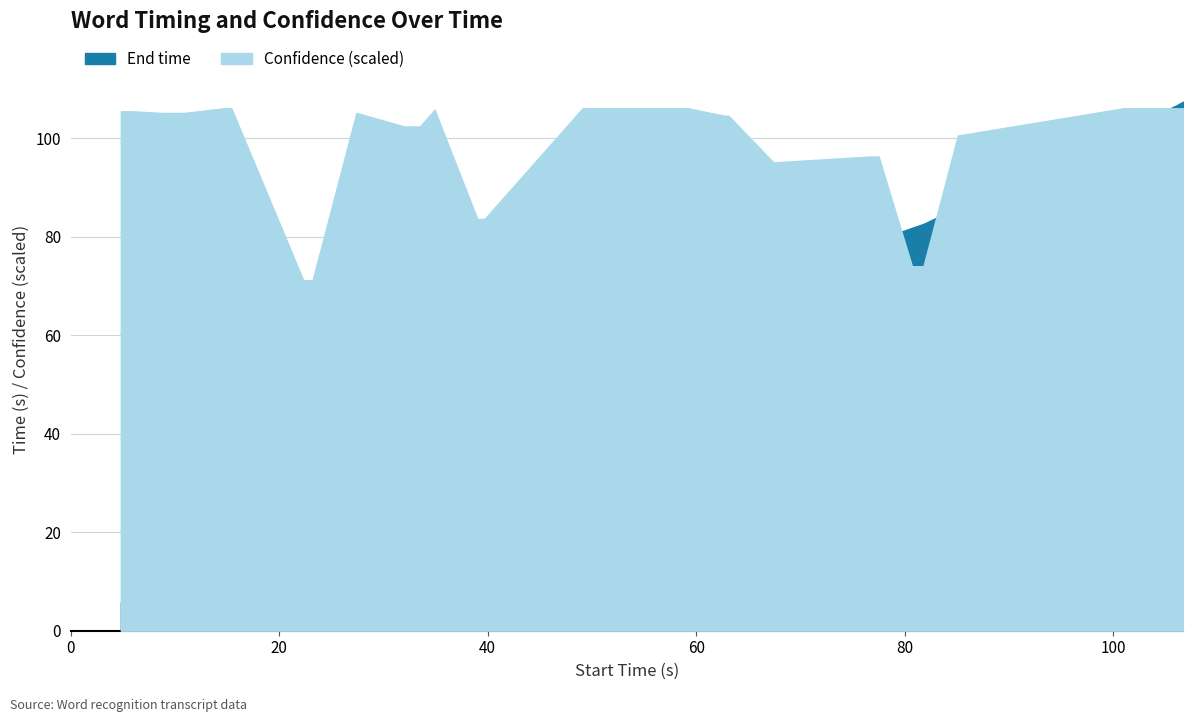

What is the difference between the maximum and minimum values in the Confidence series?

0.3